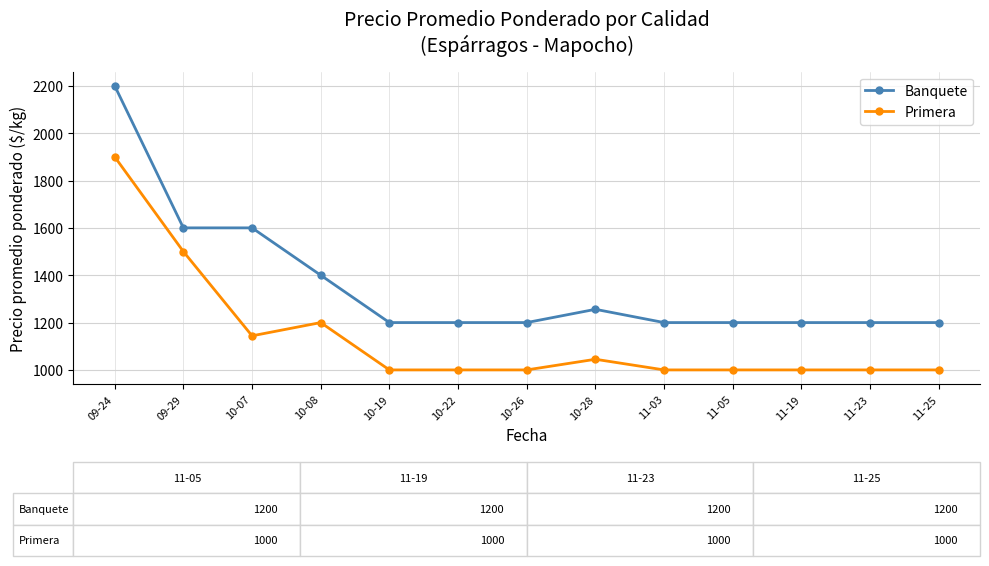

Reading right to left, transcribe all the data shown in this chart.

Banquete: 11-25=1200	11-23=1200	11-19=1200	11-05=1200	11-03=1200	10-28=1256	10-26=1200	10-22=1200	10-19=1200	10-08=1400	10-07=1600	09-29=1600	09-24=2200
Primera: 11-25=1000	11-23=1000	11-19=1000	11-05=1000	11-03=1000	10-28=1045	10-26=1000	10-22=1000	10-19=1000	10-08=1200	10-07=1144	09-29=1500	09-24=1900